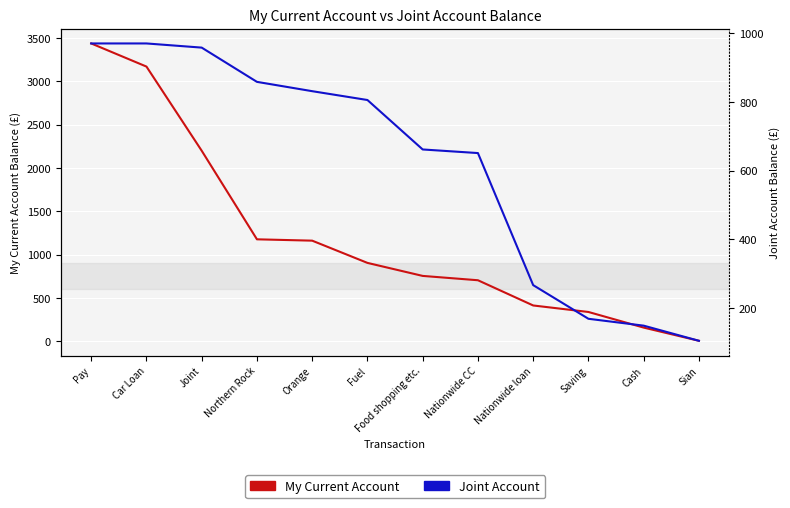

What is the sum of all My Current Account values?

14430.6